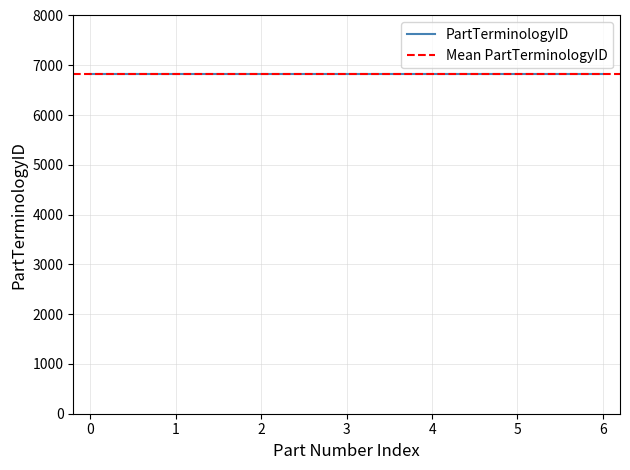

Does the chart display data point markers on the line(s)?

No